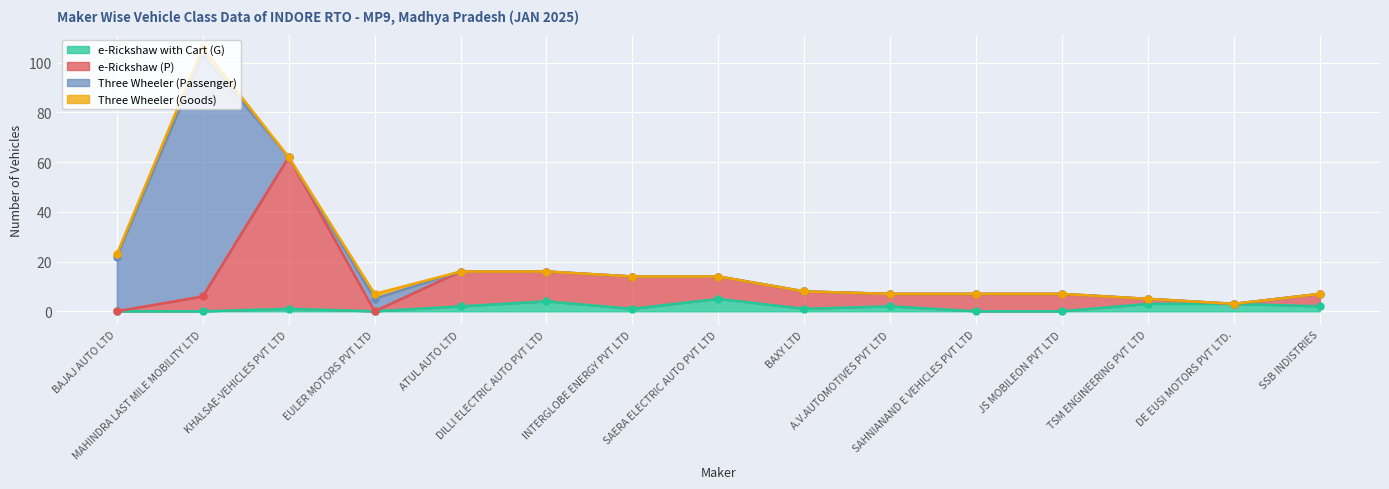

What is the maximum value for e-Rickshaw with Cart (G)?

5